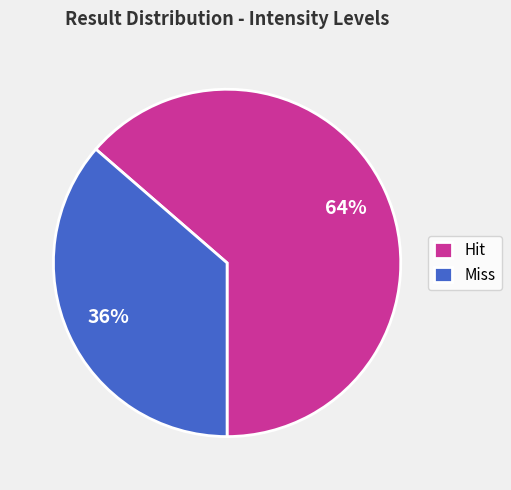

True or false: Miss accounts for 23% of the total.

False